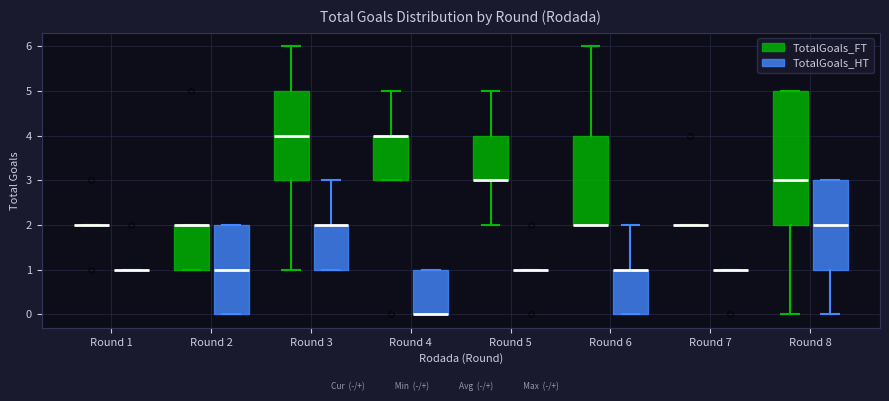

Where does the upper whisker of the box for Round 3 (TotalGoals_HT) end on the y-axis? The values are not printed on the chart, so give them approximately, as read against the axis.

3